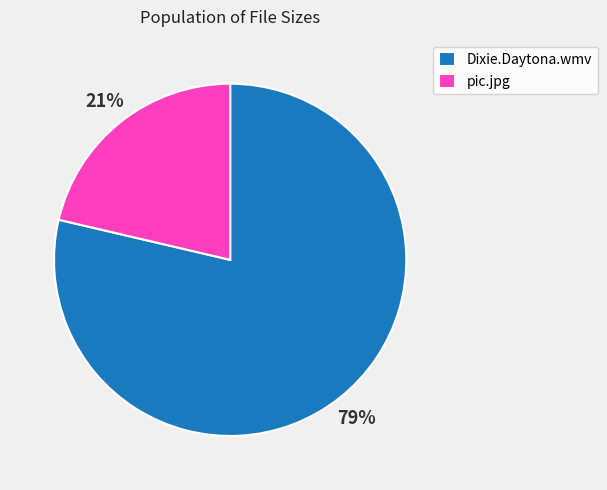

Which category has the biggest portion of the pie?

Dixie.Daytona.wmv